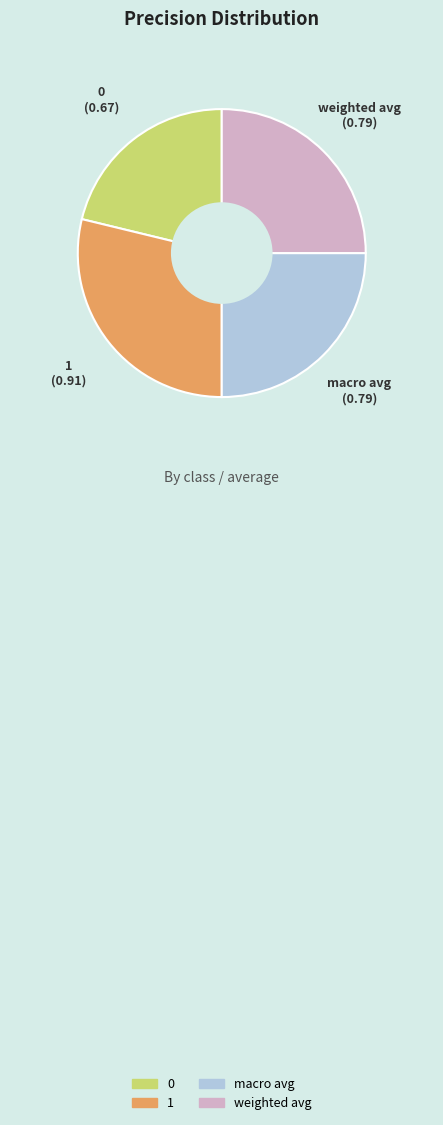

Which has a higher value, 0 or weighted avg?

weighted avg